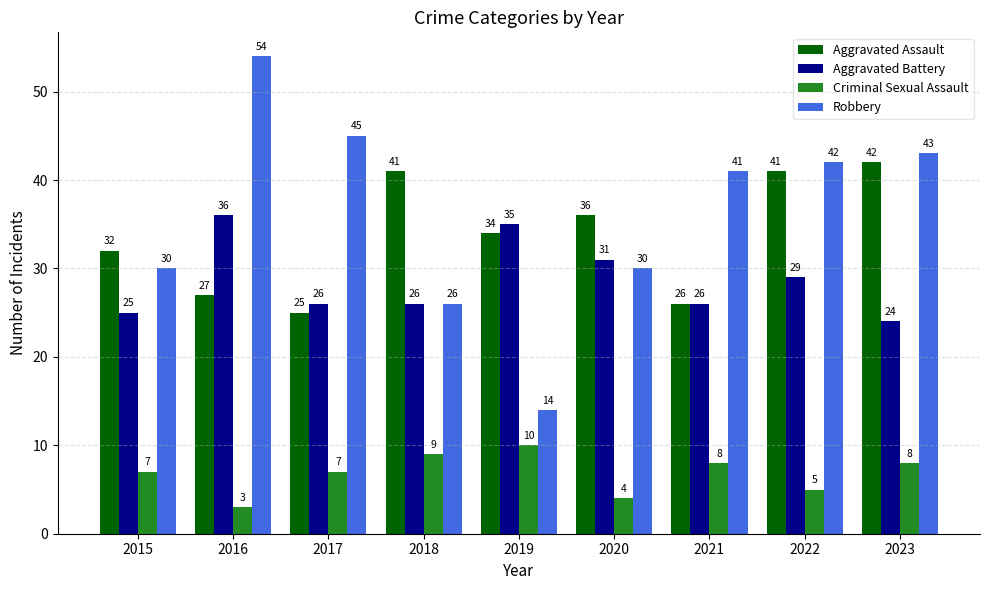

The Criminal Sexual Assault series shows 8 at 2021. True or false?

True